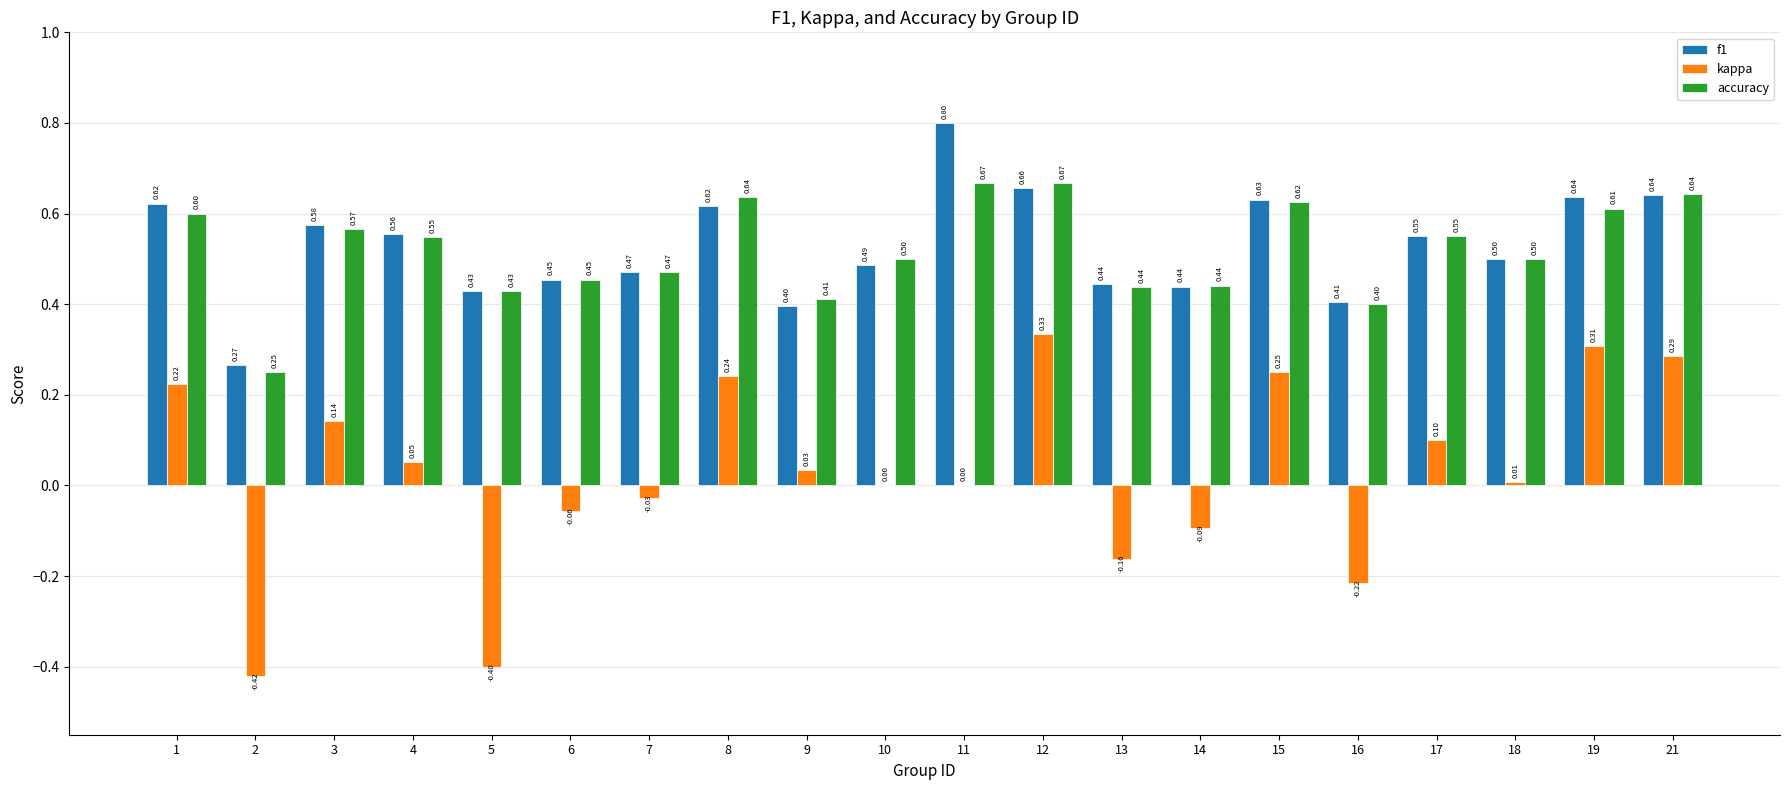

What is the sum of the f1 values at 3 and 7?

1.0